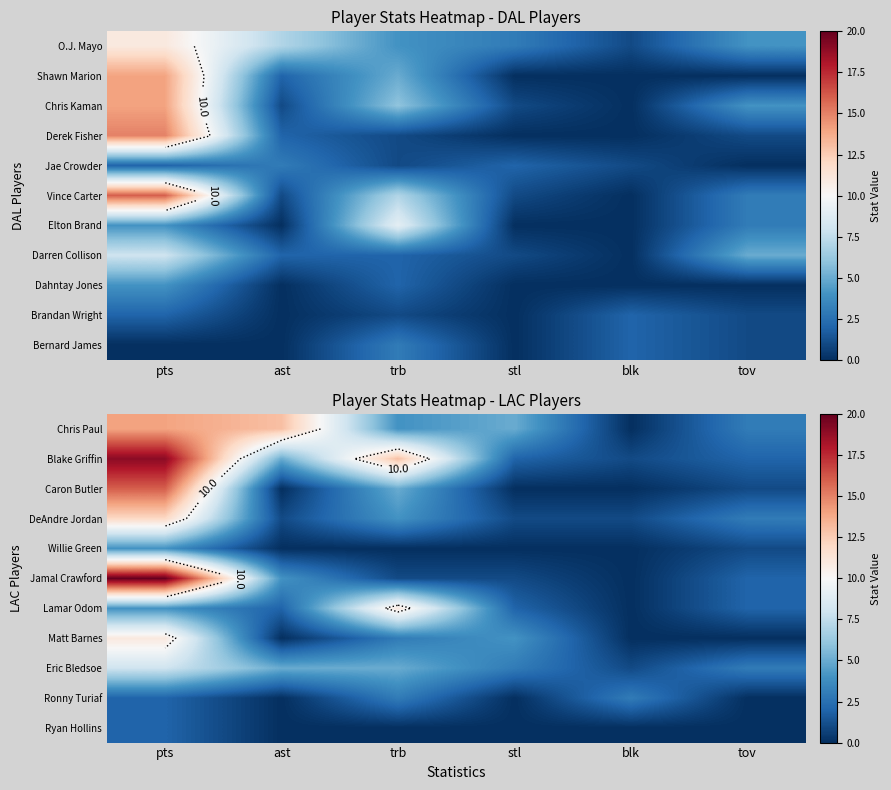

What value does the Ryan Hollins series have at pts?

2